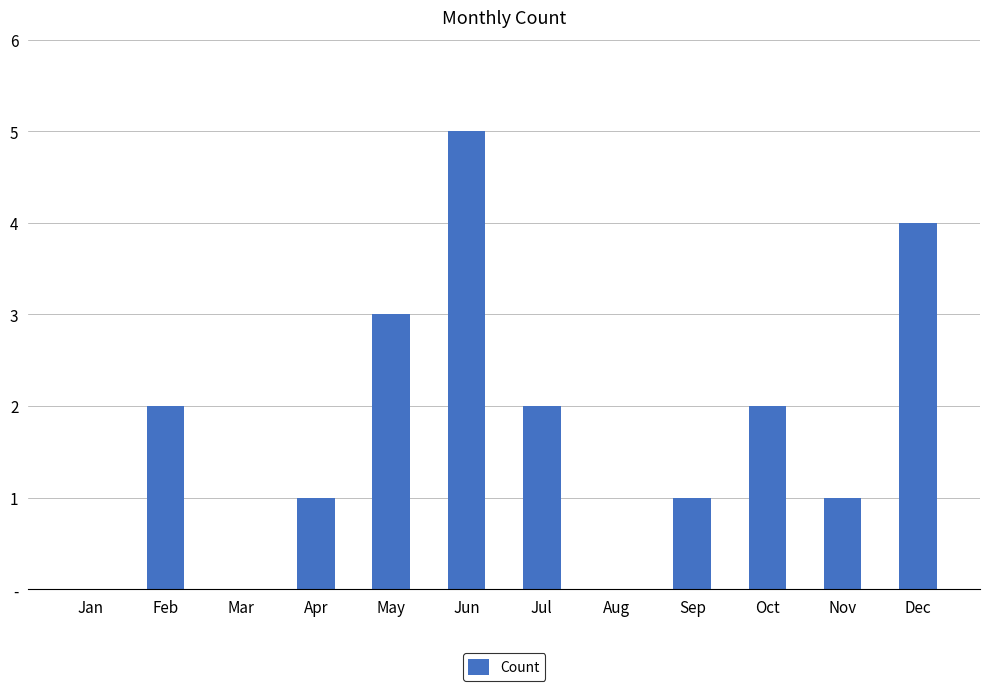

How many values are above zero?

9